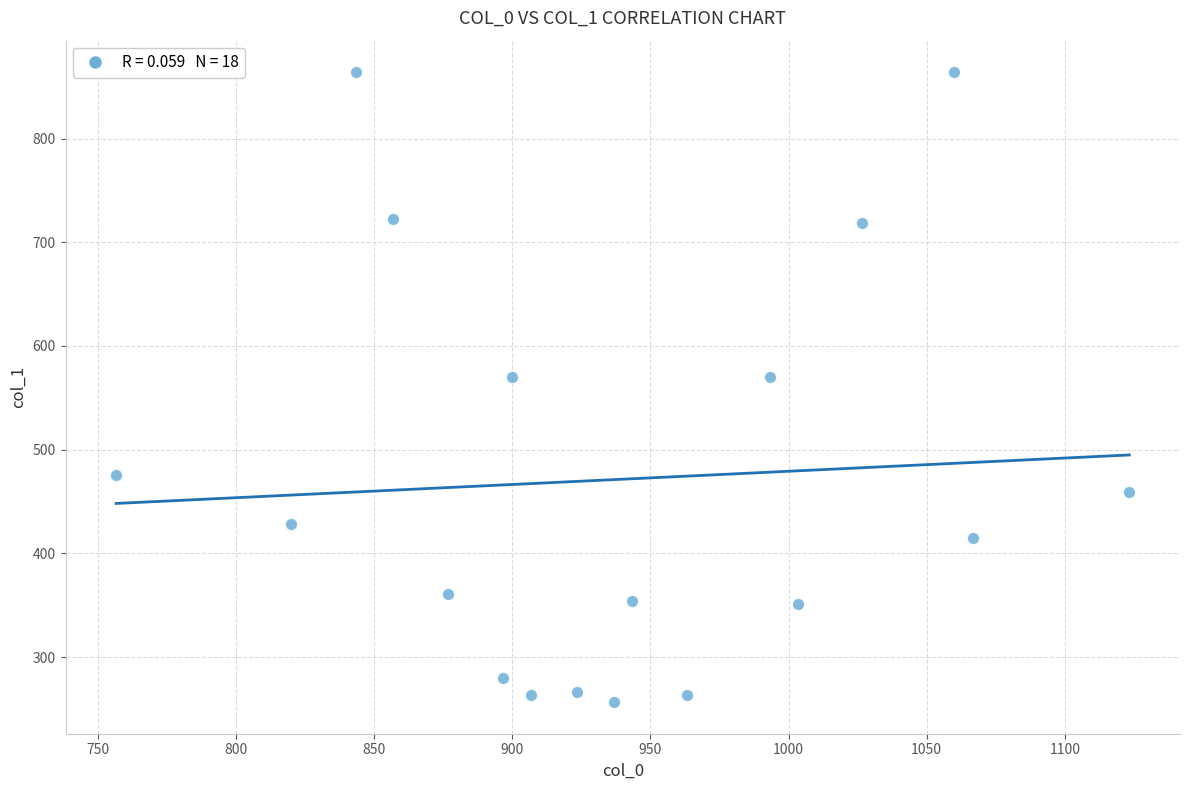

What is the range of X values (max minus min)?

366.7